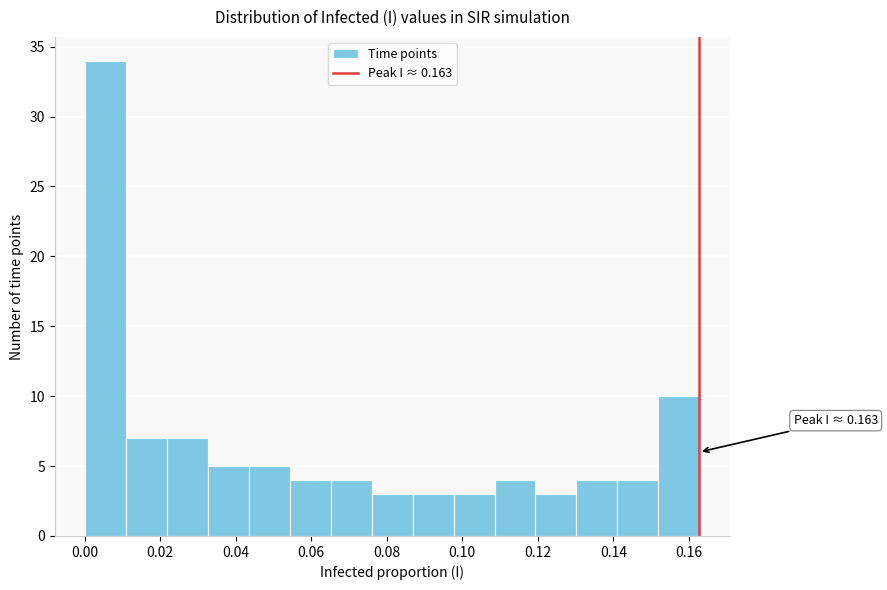

Over which range of the x-axis is the bar tallest?

0.000 to 0.012